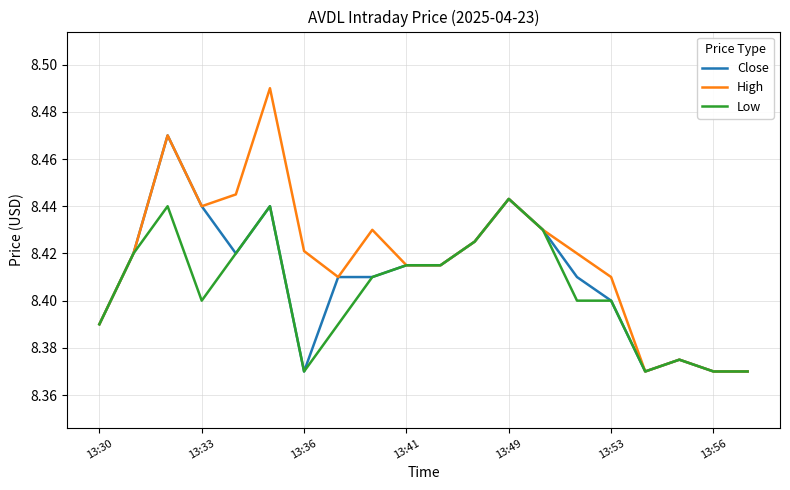

Which series has the widest spread of values?

High